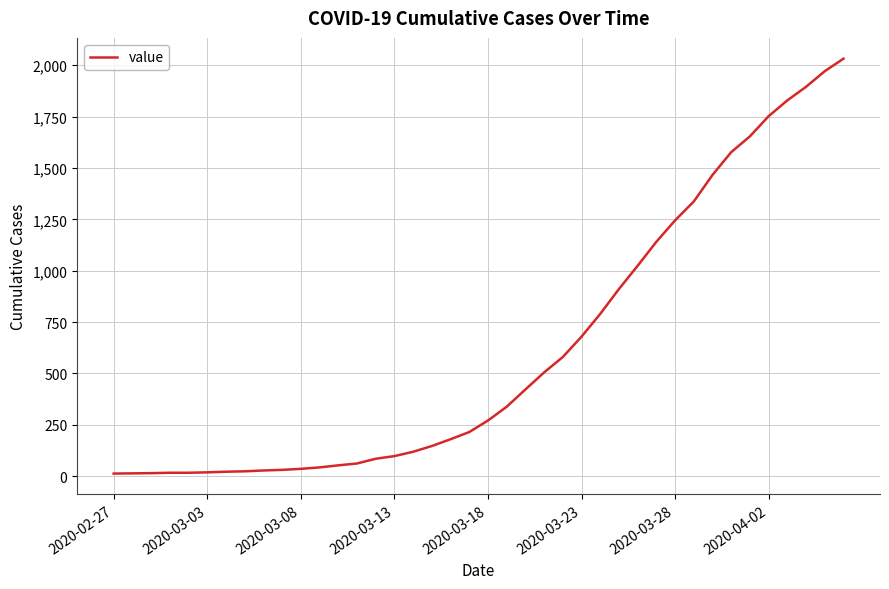

What is the greatest value displayed?

2032